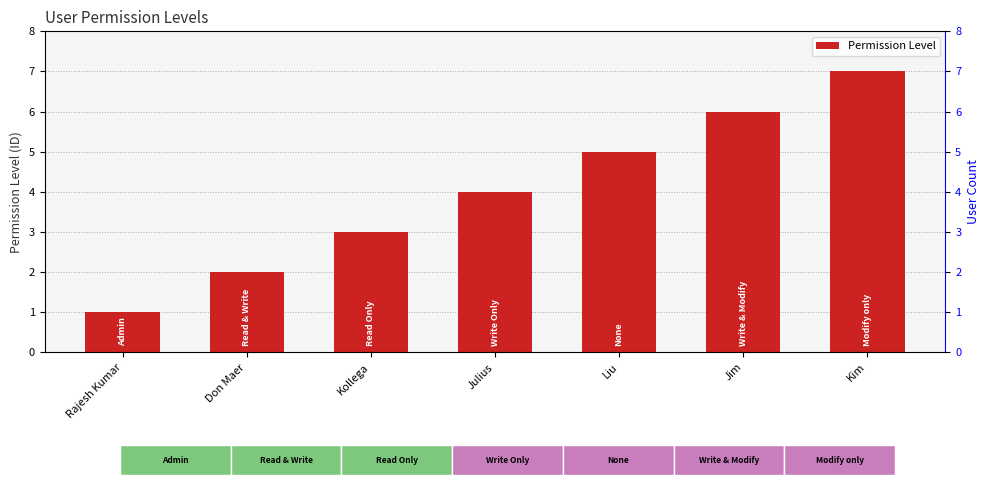

What is the maximum value shown in the chart?

7